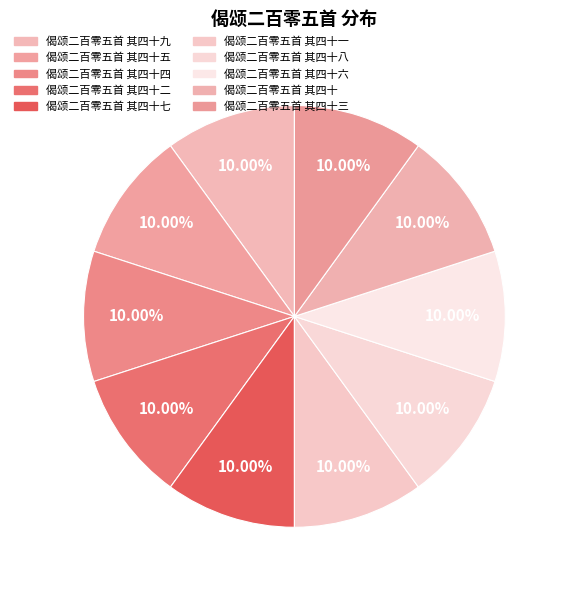

How many segments does this pie chart have?

10